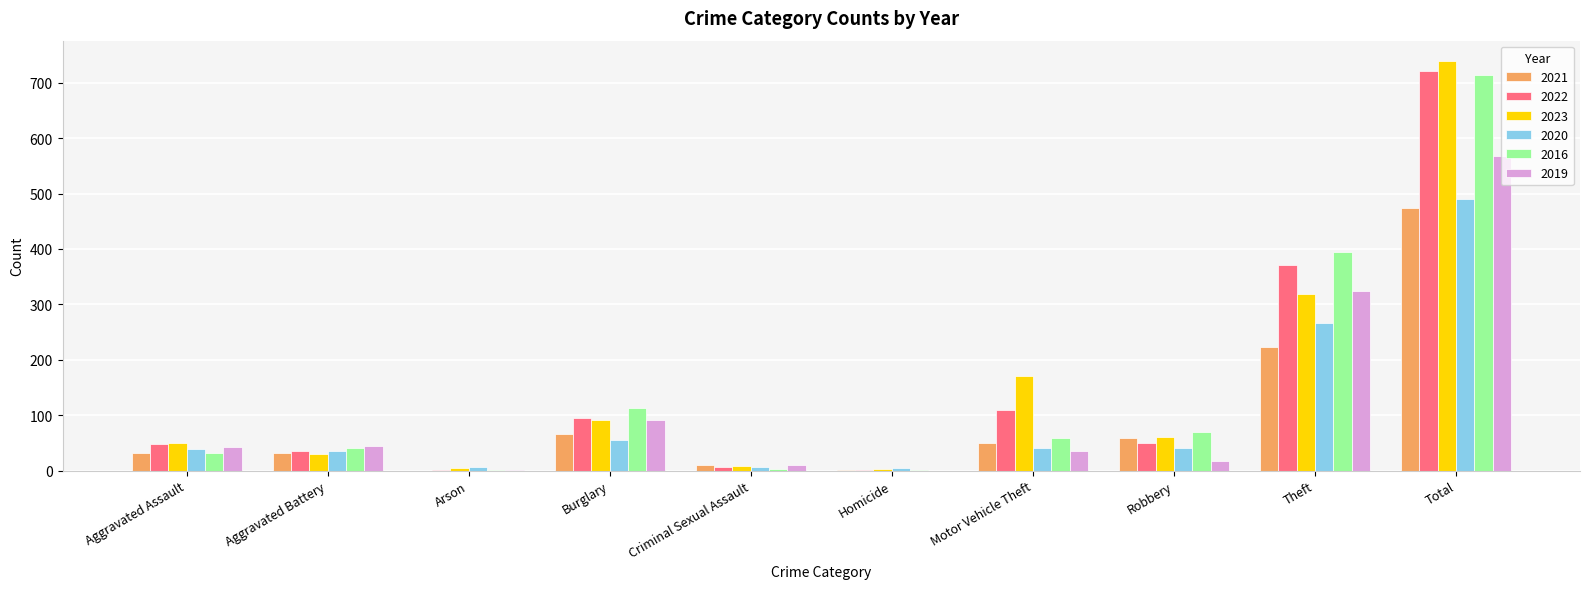

What is the maximum value shown in the chart?

739